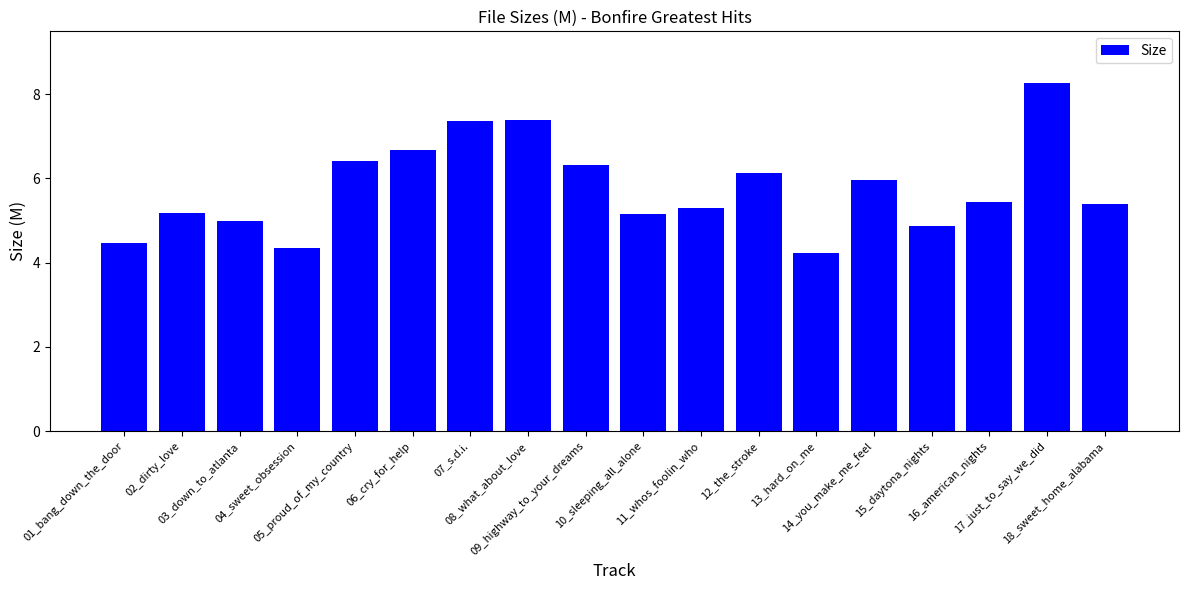

What is the change in value from 02_dirty_love to 14_you_make_me_feel?

+0.8